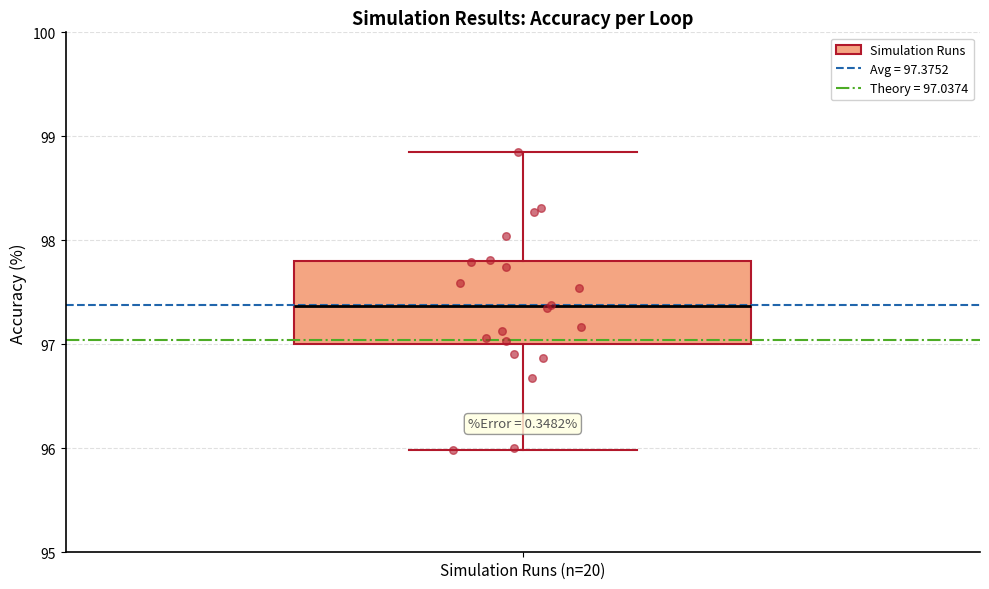

Read this box plot against the y-axis: the position of the median line, the range covered by the box, and the ends of both whiskers. The values are not printed on the chart, so give them approximately, as read against the axis.

median 97.4, box 97.0 to 97.8, whiskers 96.0 to 98.8